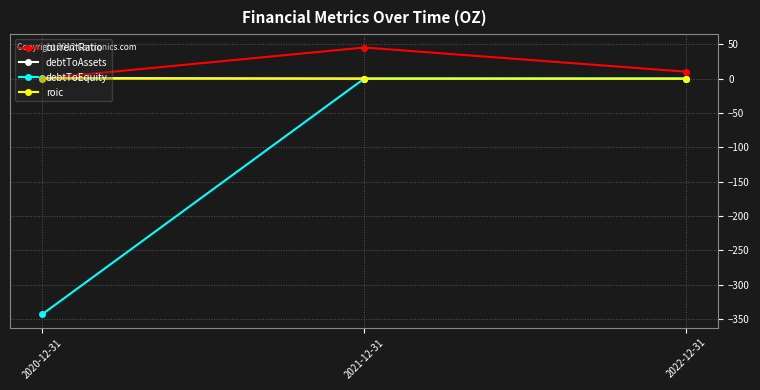

Does the chart display data point markers on the line(s)?

Yes